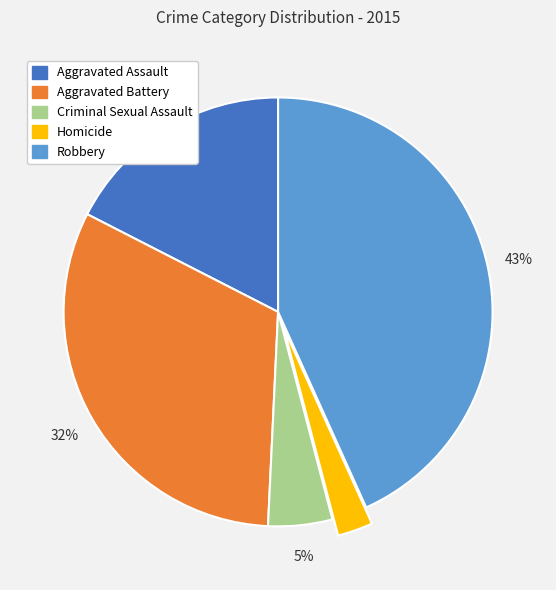

Count the number of slices in the pie.

5